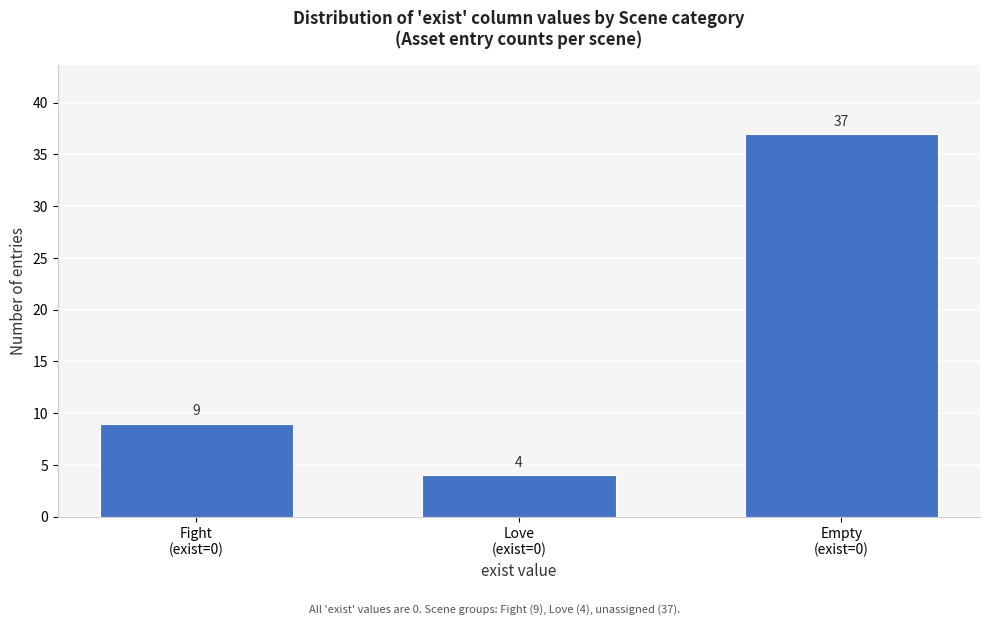

Reading left to right, transcribe all the data shown in this chart.

9	4	37